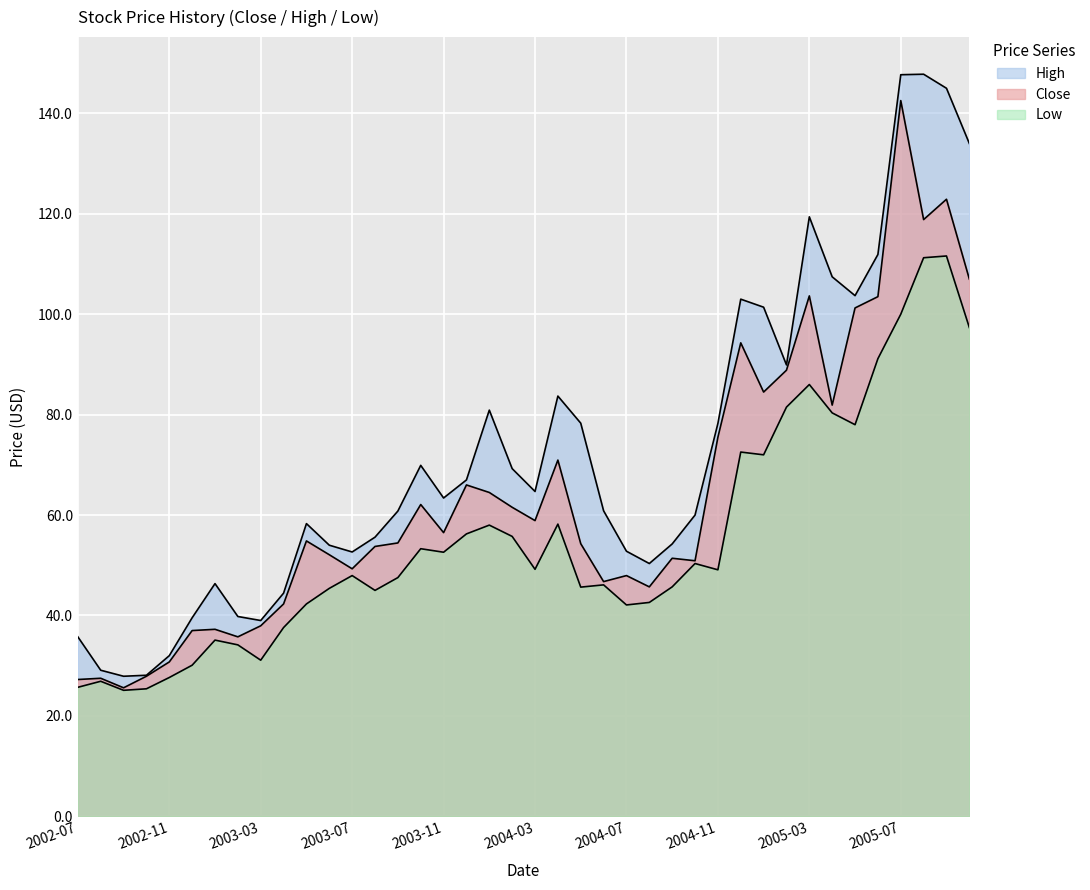

True or false: Close and High cross at least once.

False